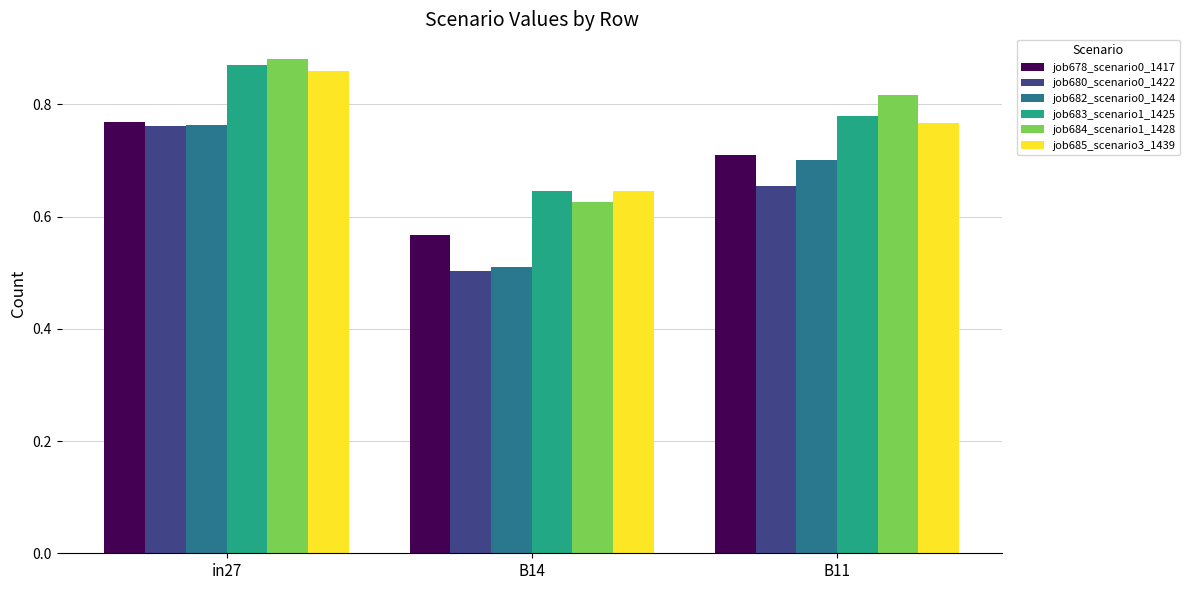

How many series are shown in this chart?

6